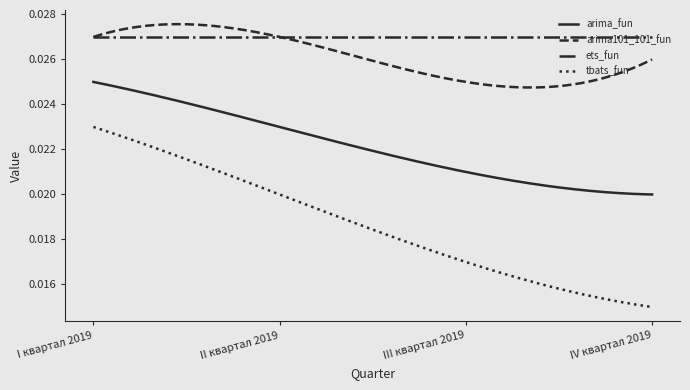

How many distinct data groups are displayed?

4